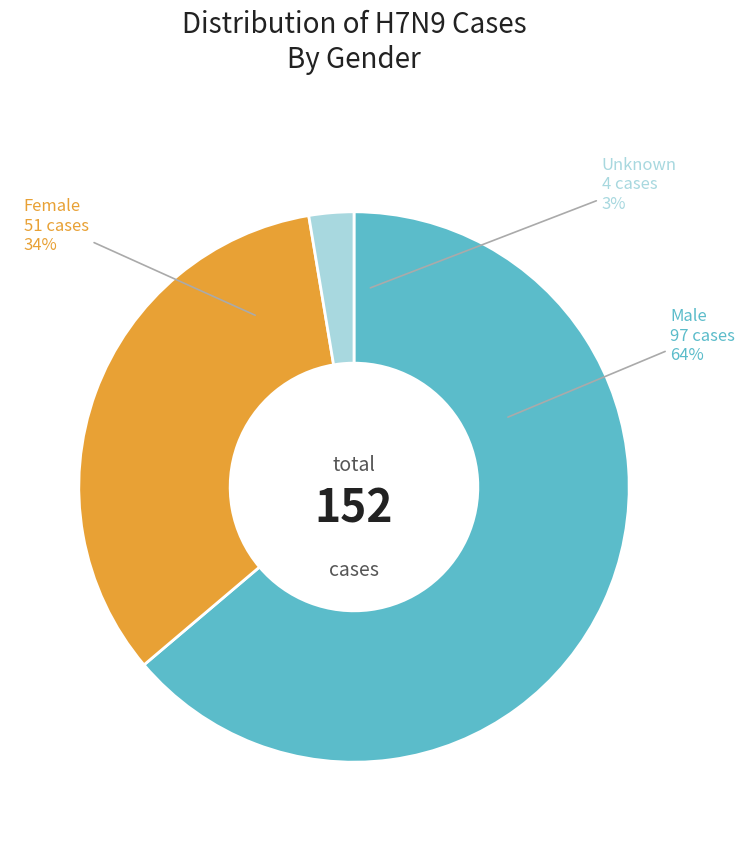

Which slice represents more than half of the pie?

M